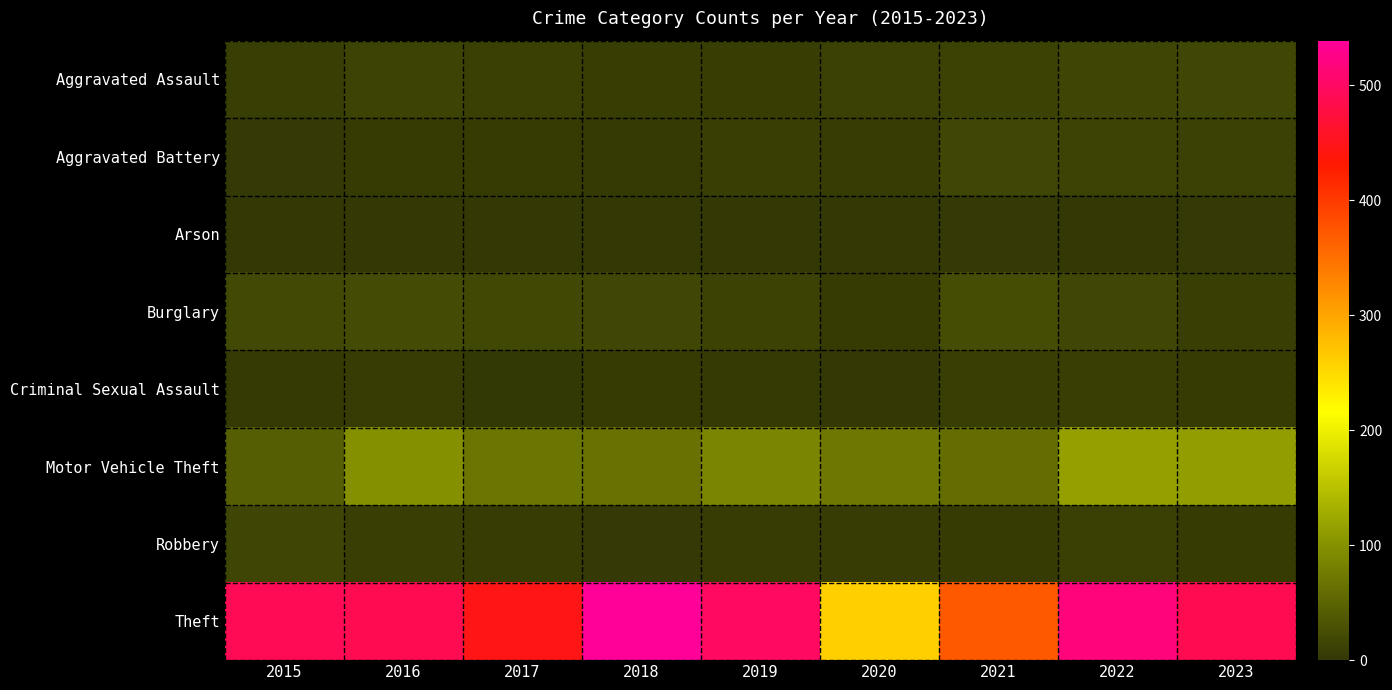

How many series are shown in this chart?

8